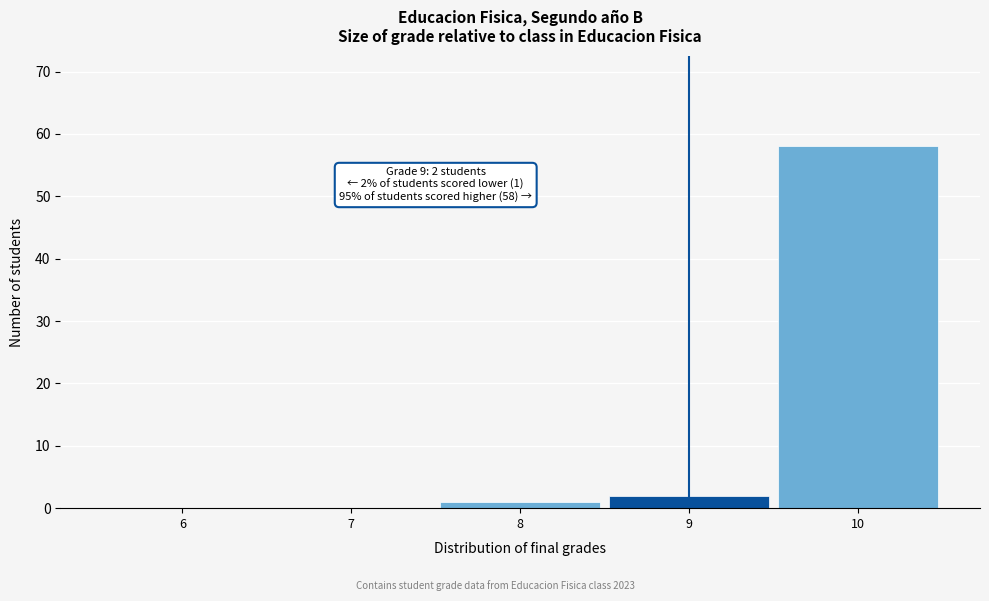

Over which range of the x-axis is the bar tallest?

9.5 to 10.5